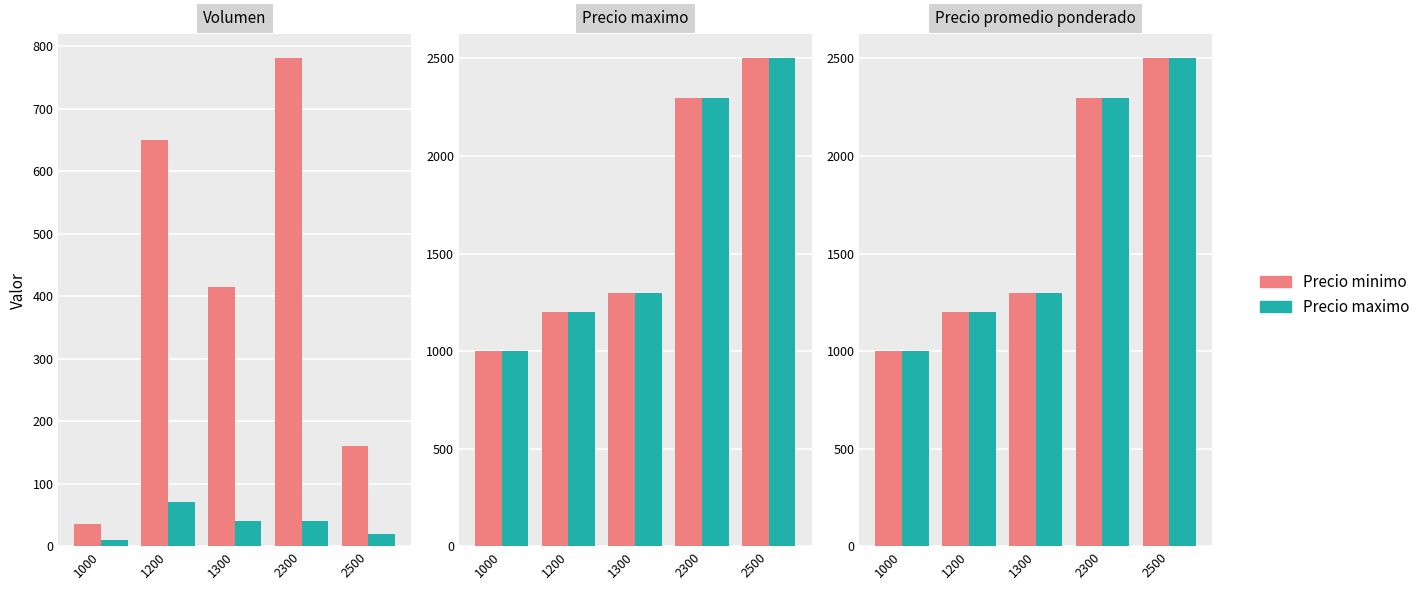

Which category has the highest value in the Precio maximo series?

2500